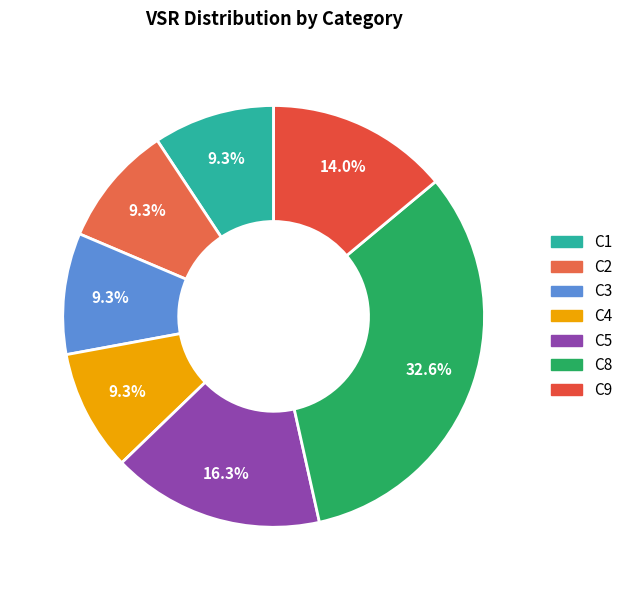

What is the total percentage of C4 and C2?

18.6%